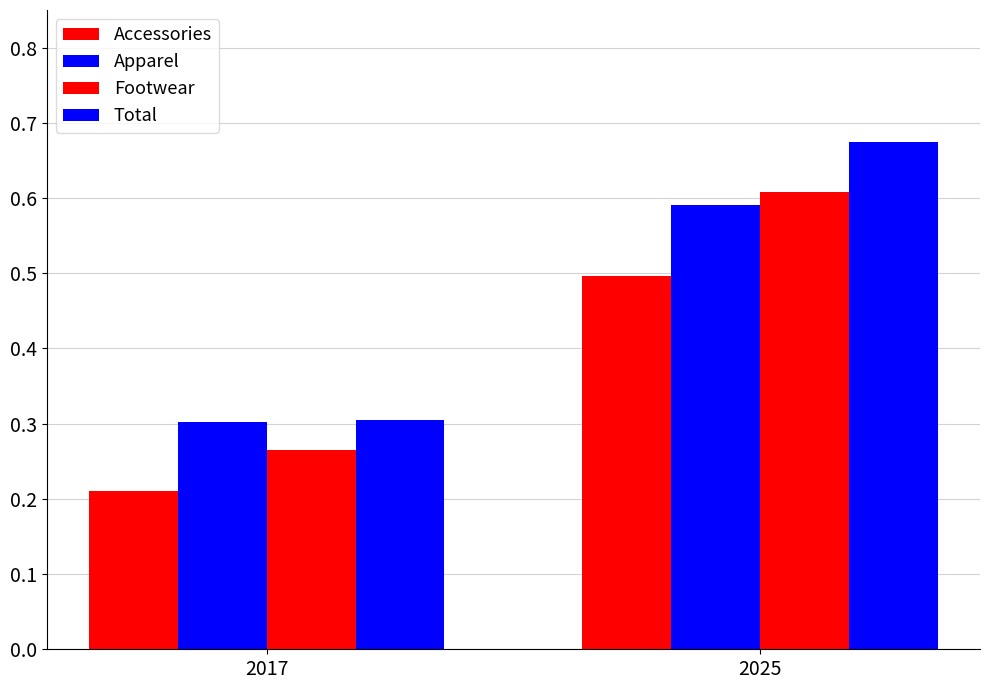

List the labels in order of Apparel value, smallest first.

2017, 2025